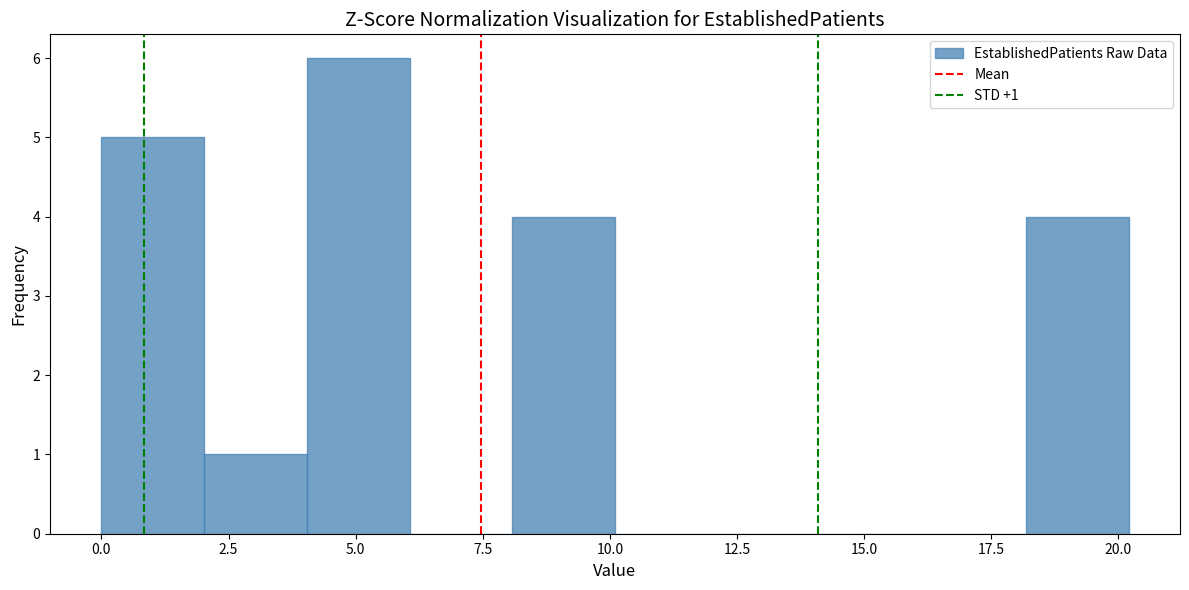

Which range on the x-axis has the tallest bar?

4 to 6